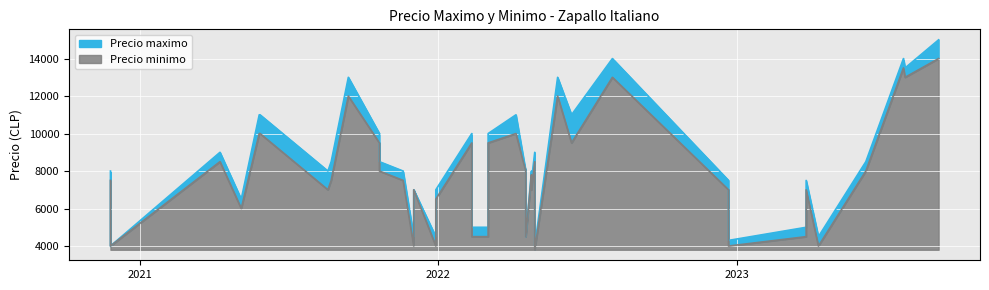

What is the spread (max minus min) of values at 2022-03-03?

500